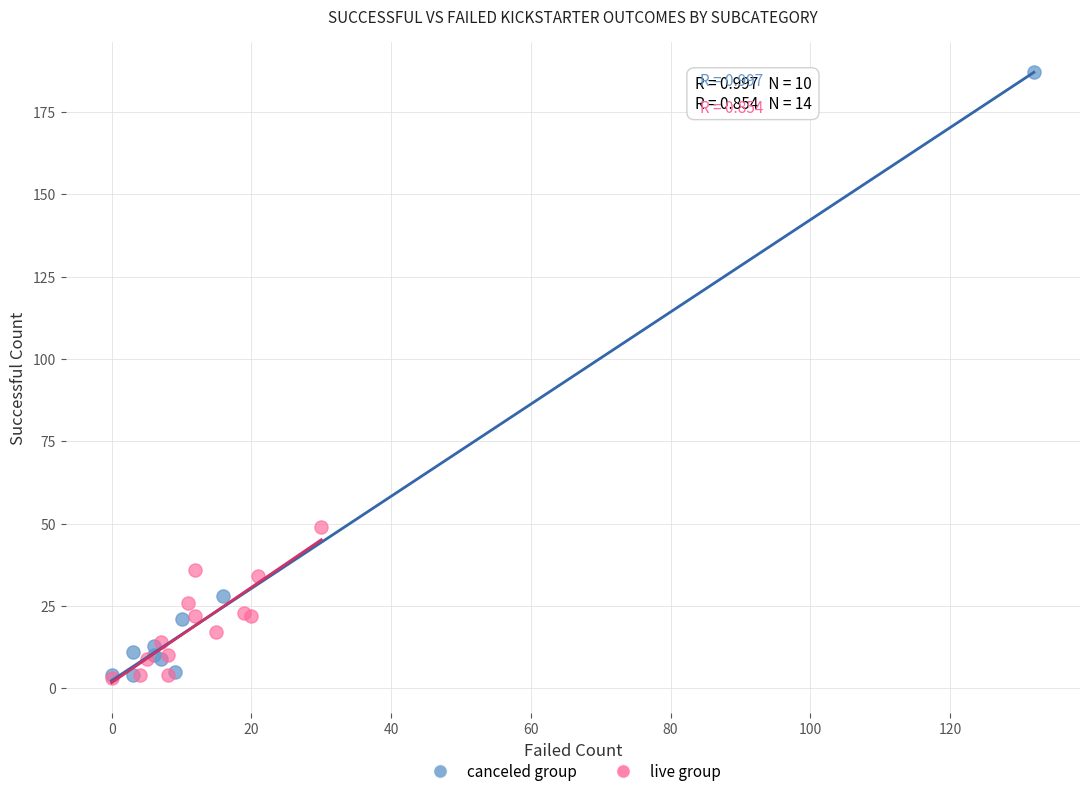

Which series reaches the maximum Y coordinate?

canceled group